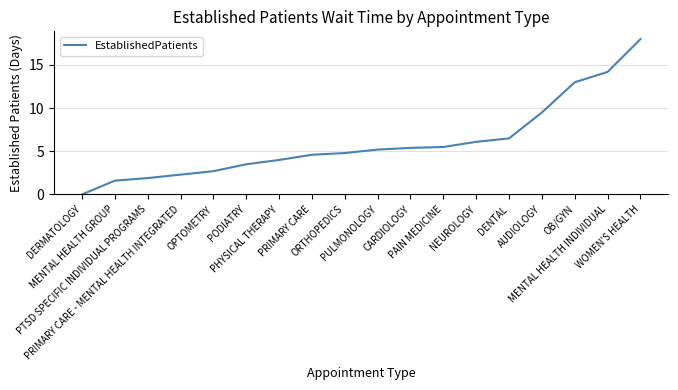

How many distinct data groups are displayed?

1